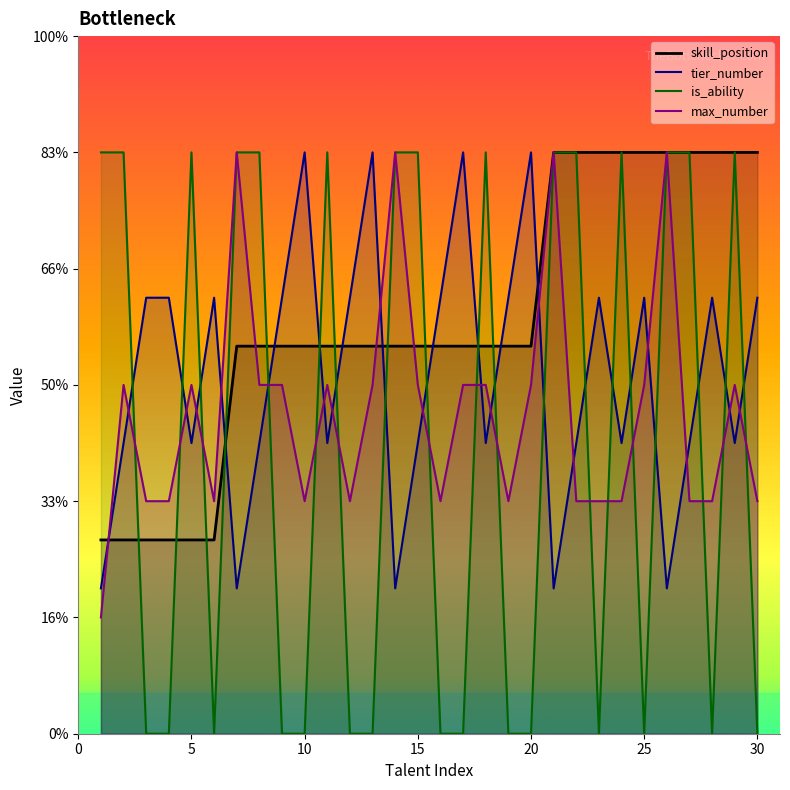

Is the value of tier_number at 27 greater than the value of is_ability at 29?

Yes